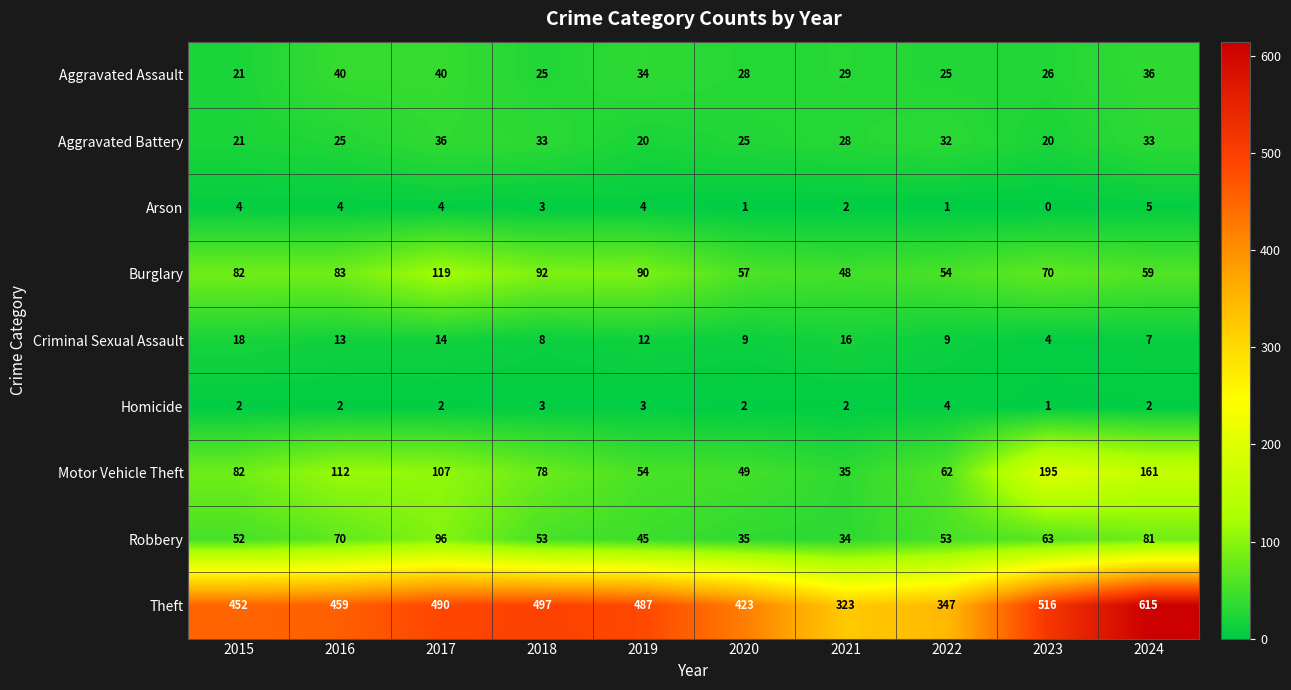

What is the greatest value displayed?

615